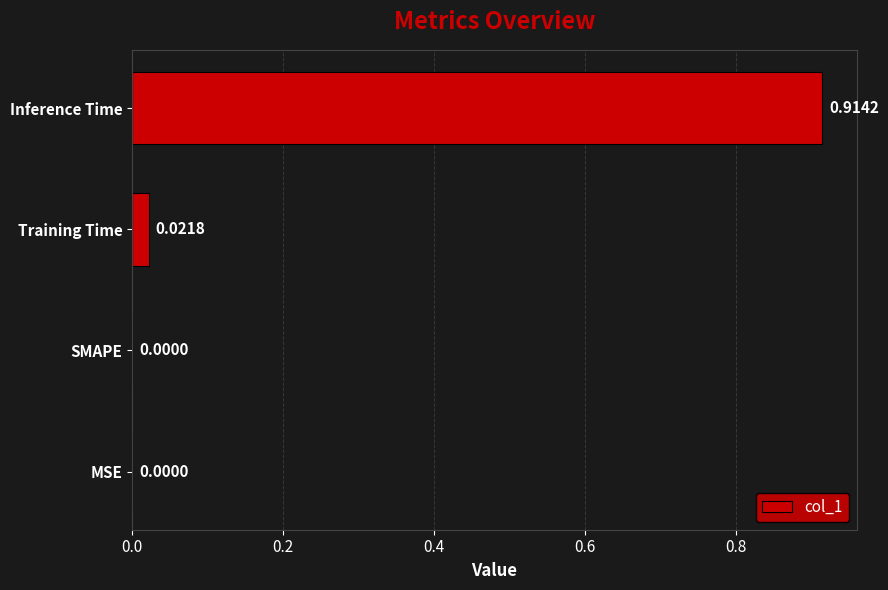

What is the change in value from MSE to Inference Time?

+0.9